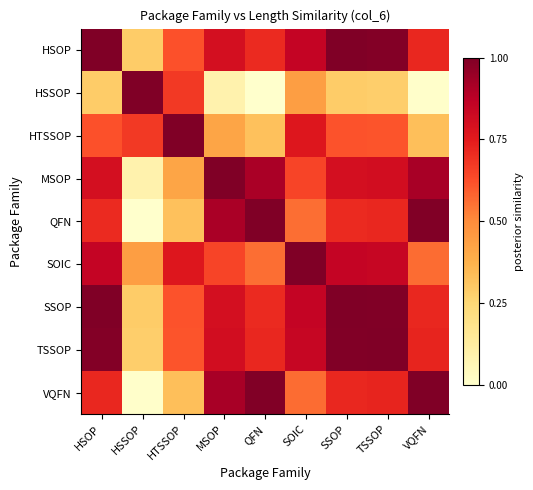

Reading left to right, transcribe all the data shown in this chart.

HSOP: HSOP=1.0	HSSOP=0.3	HTSSOP=0.6	MSOP=0.8	QFN=0.7	SOIC=0.8	SSOP=1.0	TSSOP=1.0	VQFN=0.7
HSSOP: HSOP=0.3	HSSOP=1.0	HTSSOP=0.7	MSOP=0.1	QFN=0.0	SOIC=0.4	SSOP=0.3	TSSOP=0.3	VQFN=0.0
HTSSOP: HSOP=0.6	HSSOP=0.7	HTSSOP=1.0	MSOP=0.4	QFN=0.3	SOIC=0.8	SSOP=0.6	TSSOP=0.6	VQFN=0.3
MSOP: HSOP=0.8	HSSOP=0.1	HTSSOP=0.4	MSOP=1.0	QFN=0.9	SOIC=0.6	SSOP=0.8	TSSOP=0.8	VQFN=0.9
QFN: HSOP=0.7	HSSOP=0.0	HTSSOP=0.3	MSOP=0.9	QFN=1.0	SOIC=0.6	SSOP=0.7	TSSOP=0.7	VQFN=1.0
SOIC: HSOP=0.8	HSSOP=0.4	HTSSOP=0.8	MSOP=0.6	QFN=0.6	SOIC=1.0	SSOP=0.8	TSSOP=0.8	VQFN=0.6
SSOP: HSOP=1.0	HSSOP=0.3	HTSSOP=0.6	MSOP=0.8	QFN=0.7	SOIC=0.8	SSOP=1.0	TSSOP=1.0	VQFN=0.7
TSSOP: HSOP=1.0	HSSOP=0.3	HTSSOP=0.6	MSOP=0.8	QFN=0.7	SOIC=0.8	SSOP=1.0	TSSOP=1.0	VQFN=0.7
VQFN: HSOP=0.7	HSSOP=0.0	HTSSOP=0.3	MSOP=0.9	QFN=1.0	SOIC=0.6	SSOP=0.7	TSSOP=0.7	VQFN=1.0